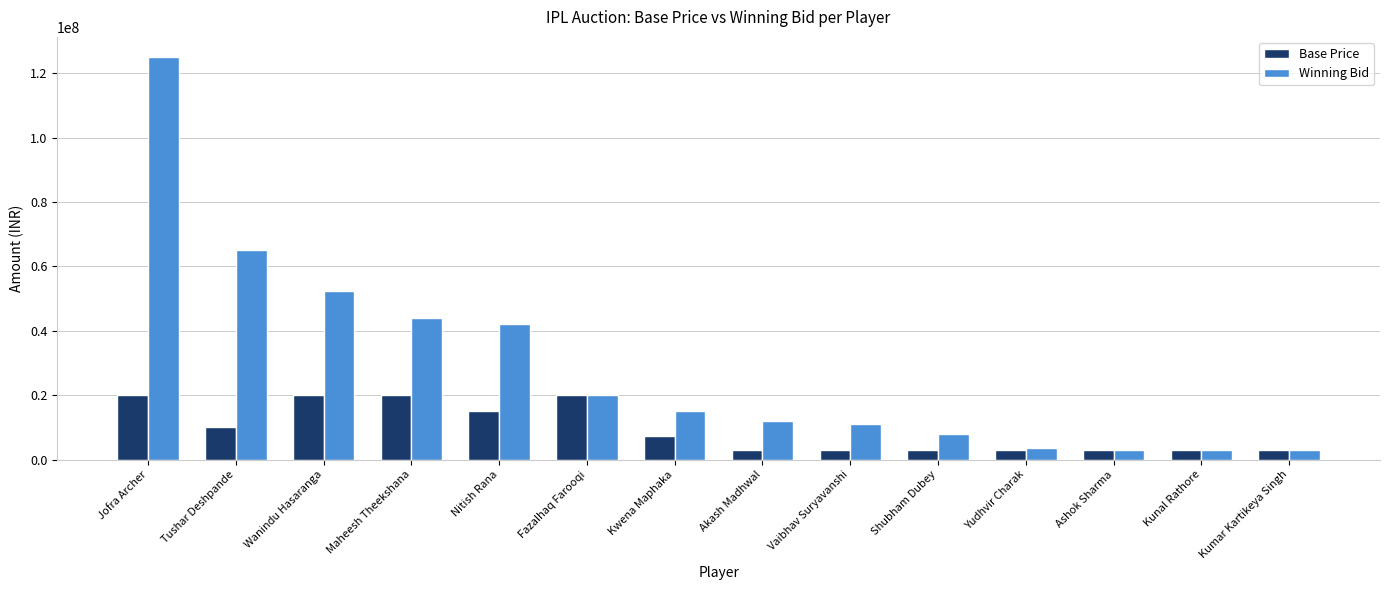

How many values in the Winning Bid series are below 15000000?

7